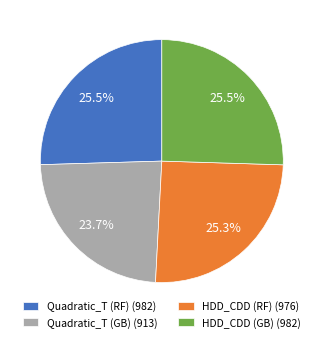

Approximately how many times larger is the value at HDD_CDD (GB) (982) compared to HDD_CDD (RF) (976)?

1.0